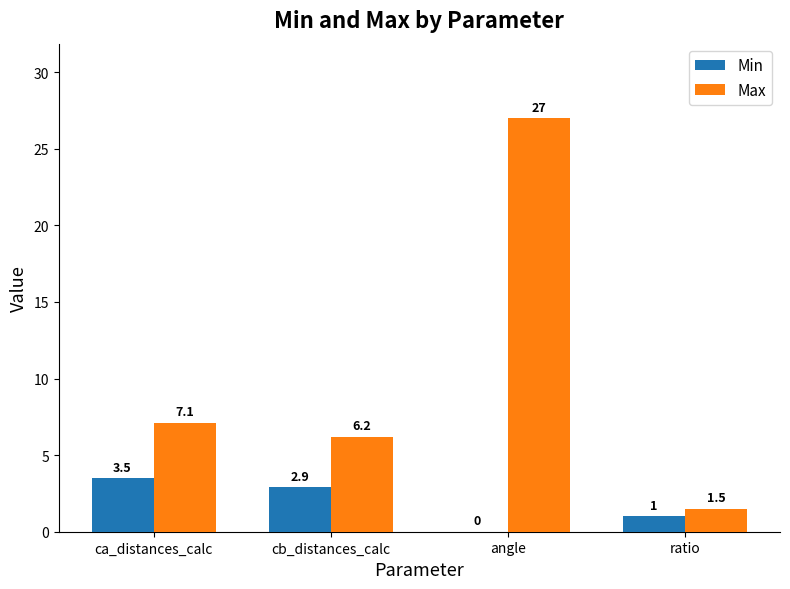

Between cb_distances_calc and ratio, which series saw the biggest shift?

Max